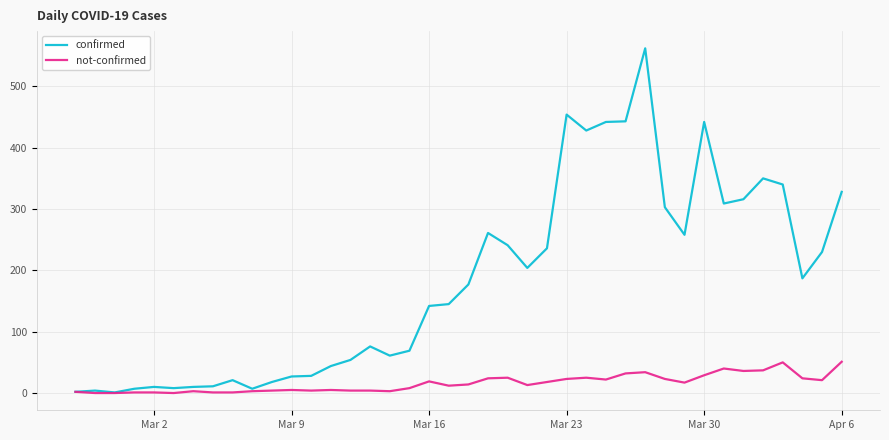

True or false: not-confirmed has more than 2 points higher than both neighbors.

True